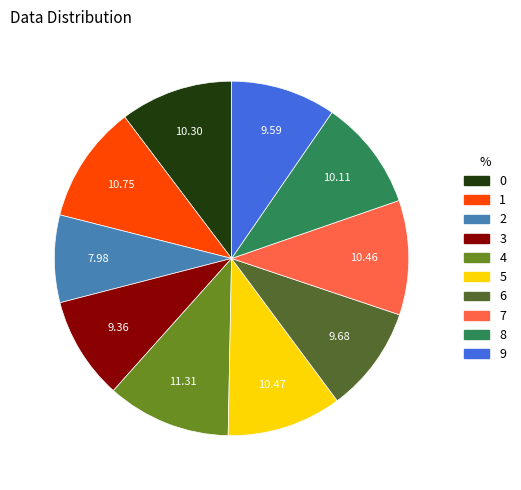

What is the smallest slice in the pie chart?

2